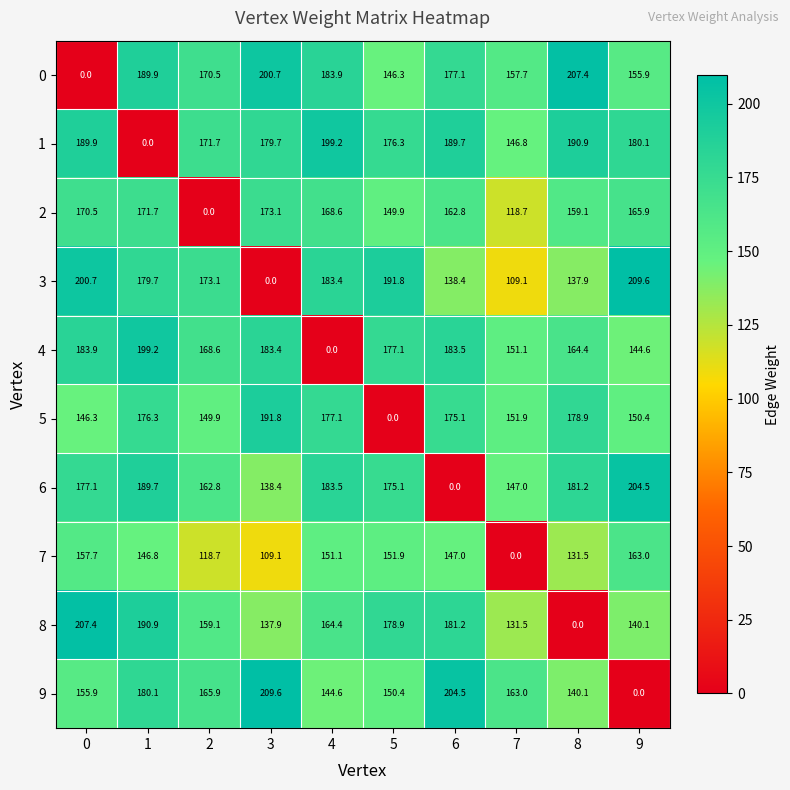

The 6 series shows 228.3 at 5. True or false?

False